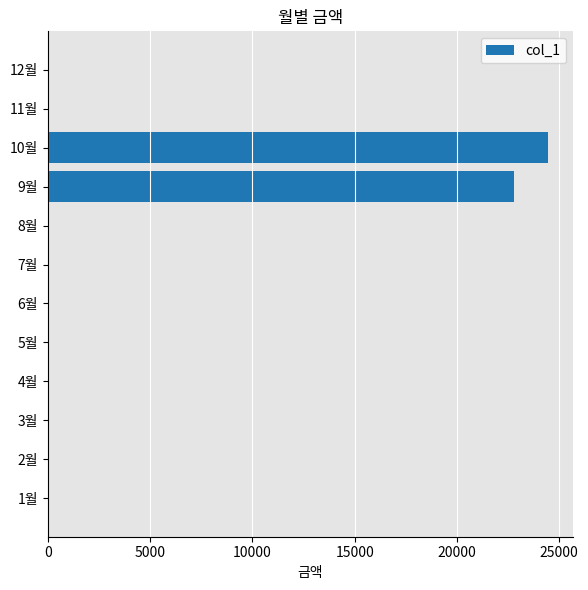

Reading bottom to top, what are all the values shown in this chart?

1월=0	2월=0	3월=0	4월=0	5월=0	6월=0	7월=0	8월=0	9월=22790	10월=24440	11월=0	12월=0